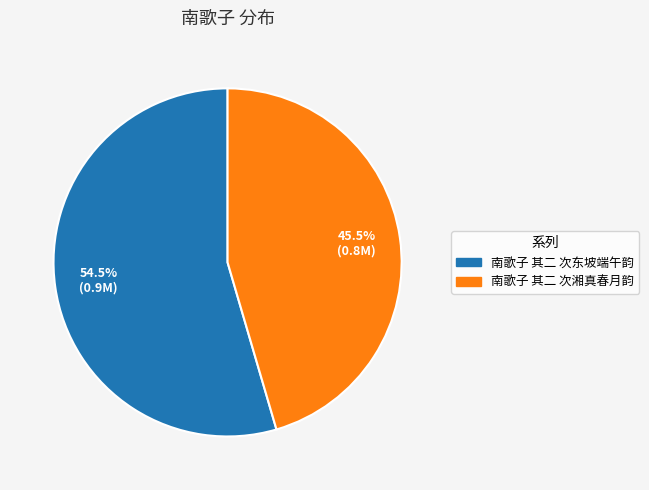

What percentage do 南歌子 其二 次湘真春月韵 and 南歌子 其二 次东坡端午韵 together represent?

100.0%